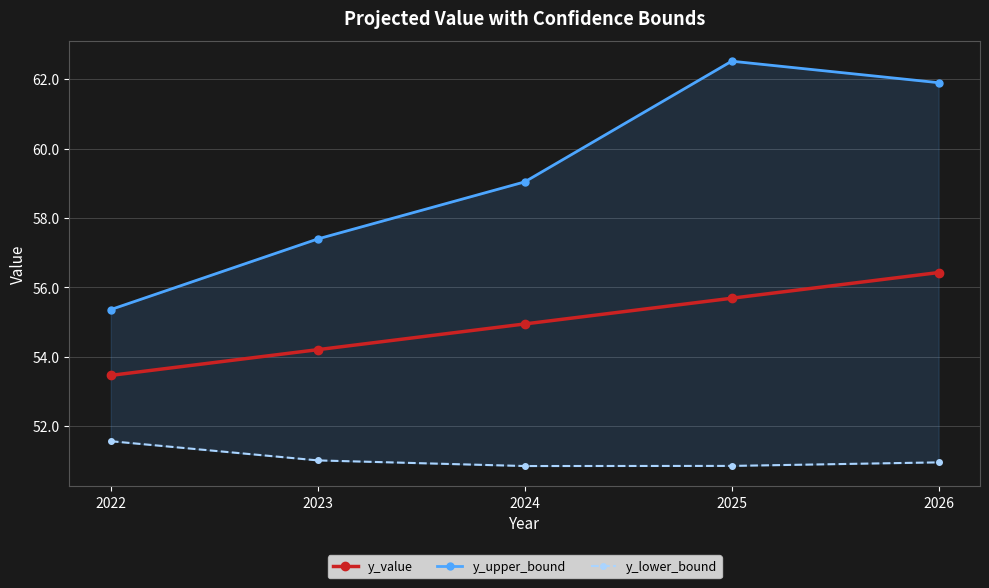

What value does the y_upper_bound series have at 2025?

62.5